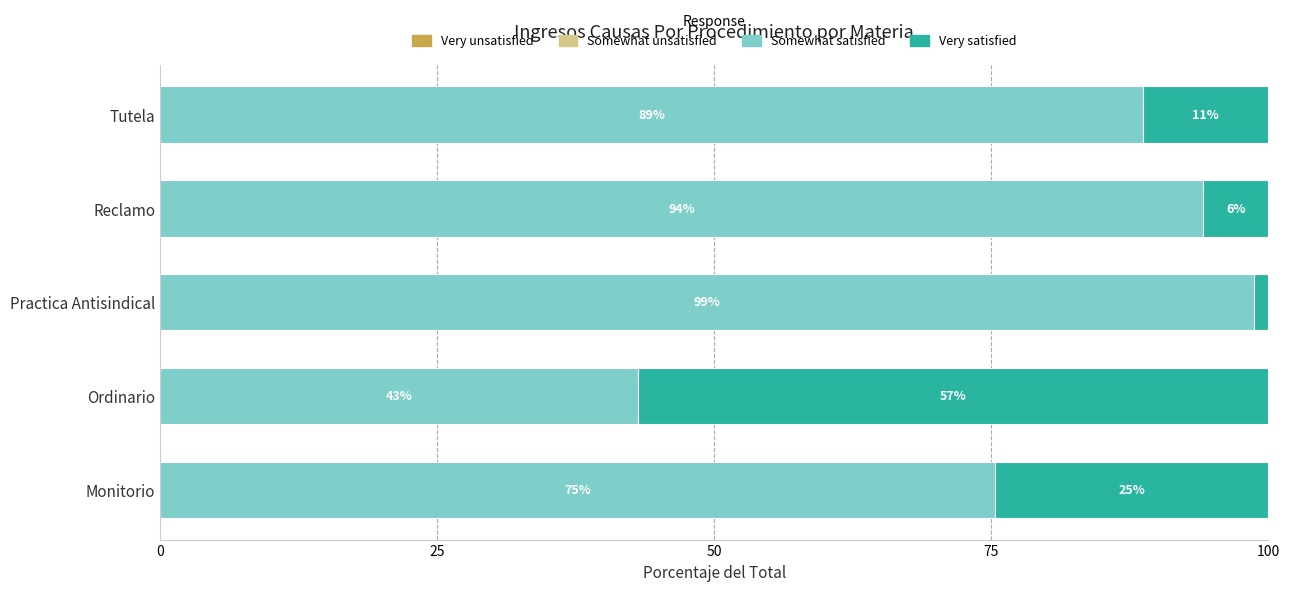

True or false: Somewhat satisfied has a value of 43.1 at Ordinario.

True